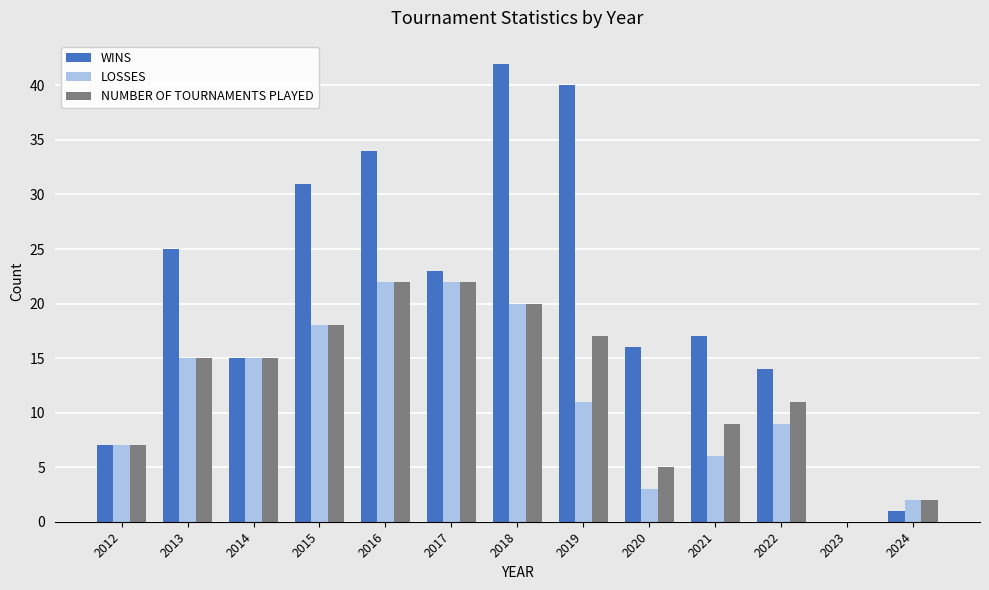

Read the WINS value at 2015.

31